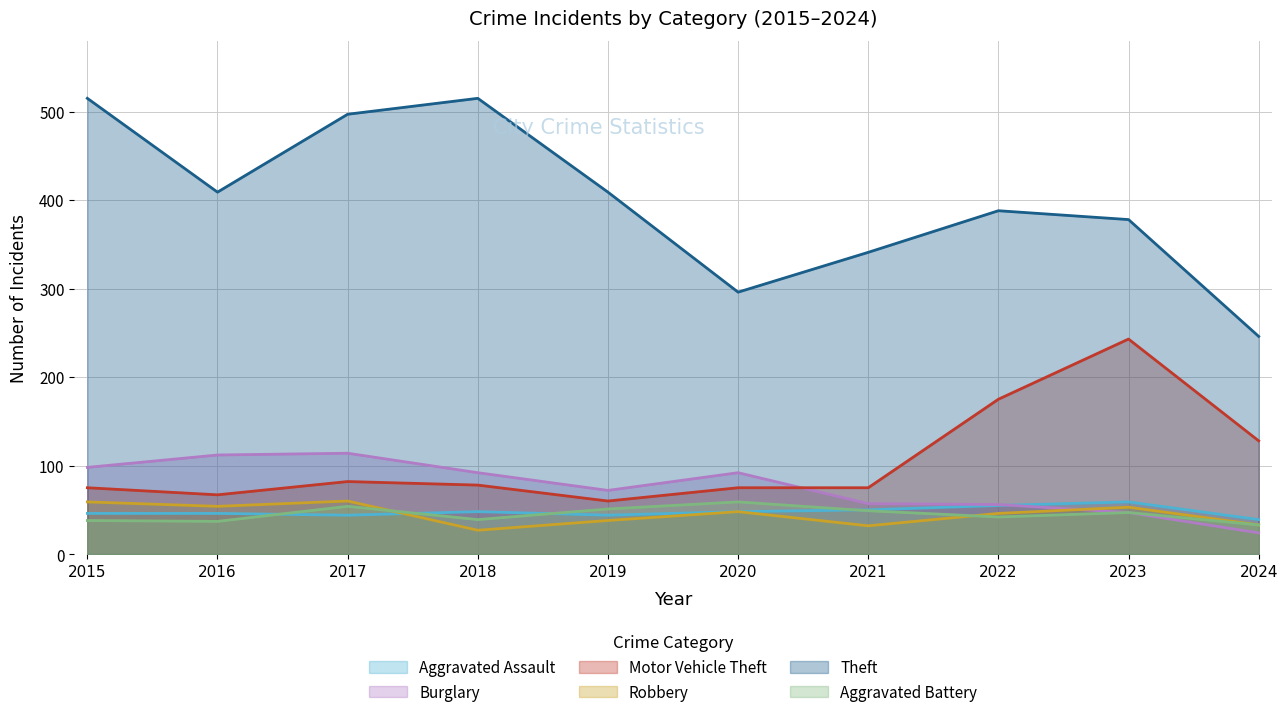

List the labels in order of Aggravated Battery value, smallest first.

2024, 2016, 2015, 2018, 2022, 2023, 2021, 2019, 2017, 2020